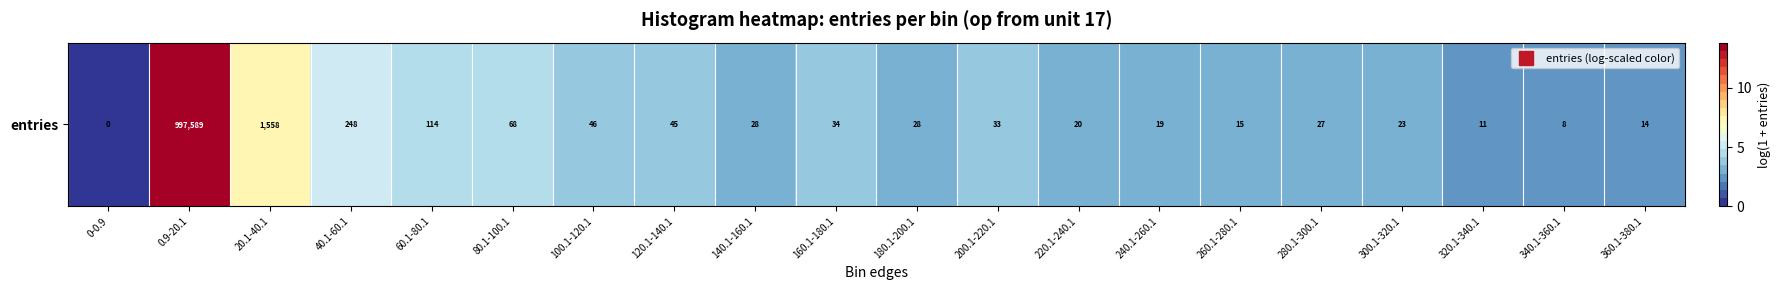

Rank the categories by value from lowest to highest.

0-0.9, 340.1-360.1, 320.1-340.1, 360.1-380.1, 260.1-280.1, 240.1-260.1, 220.1-240.1, 300.1-320.1, 280.1-300.1, 140.1-160.1, 180.1-200.1, 200.1-220.1, 160.1-180.1, 120.1-140.1, 100.1-120.1, 80.1-100.1, 60.1-80.1, 40.1-60.1, 20.1-40.1, 0.9-20.1